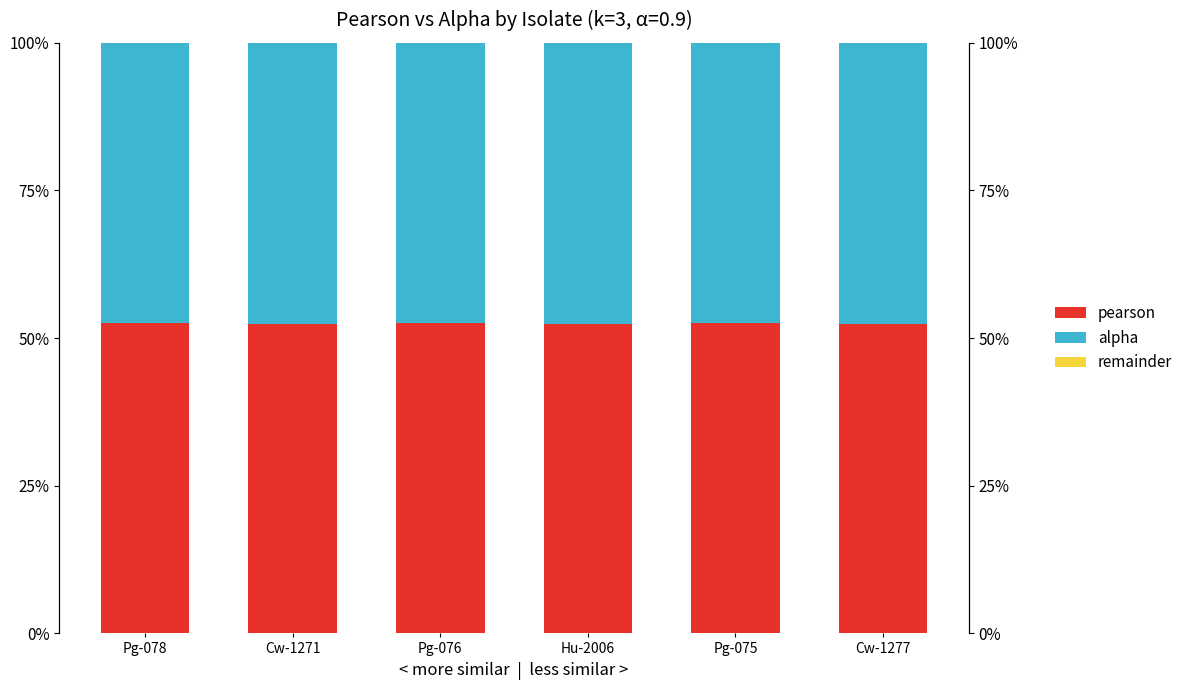

What is the sum of all alpha values?

2.9